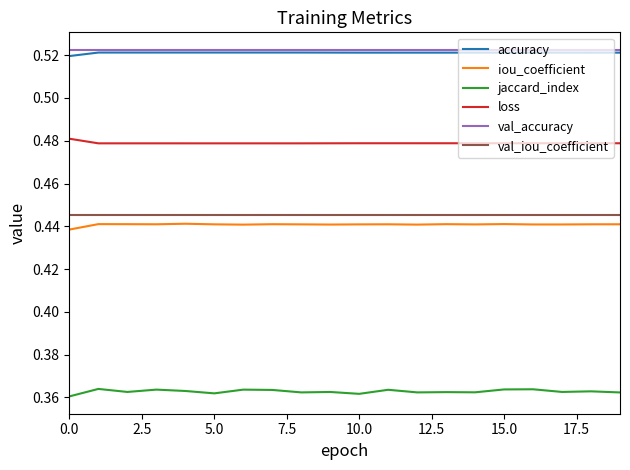

How many lines are shown in the chart?

6